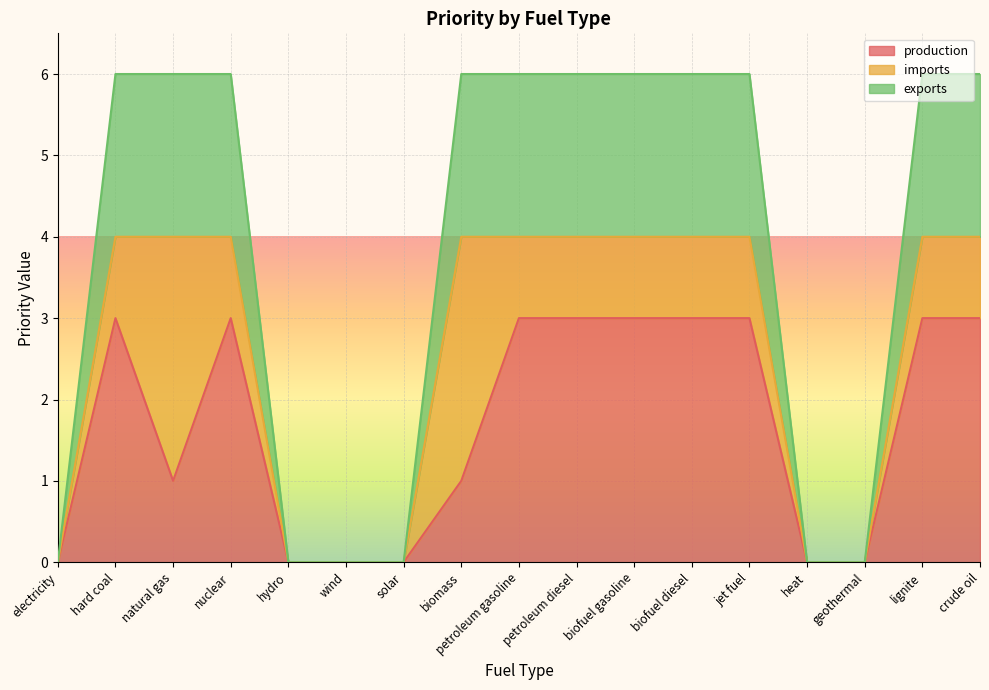

The production series shows 3 at petroleum gasoline. True or false?

True